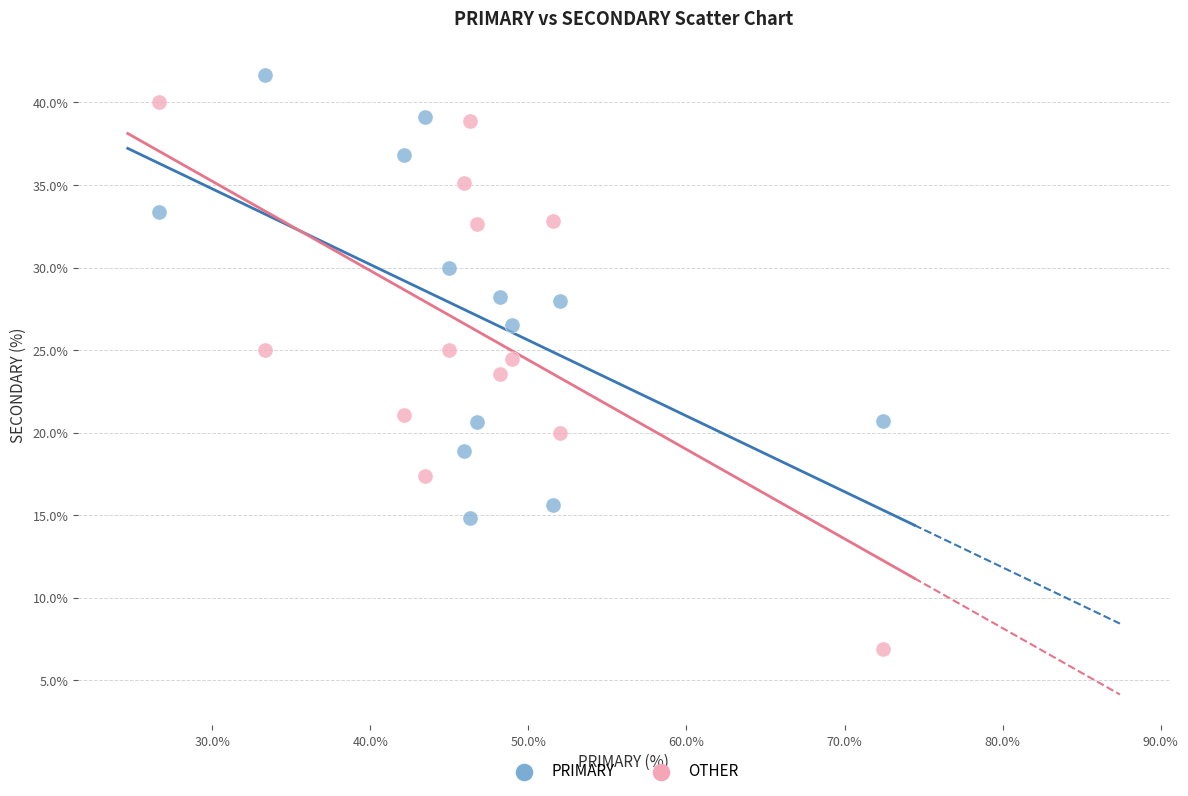

In the OTHER series, what Y value is closest to 23?

23.5